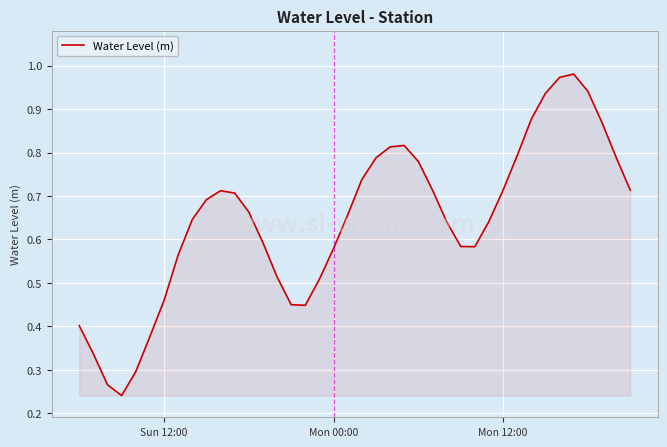

What is the sum of all values?

25.8